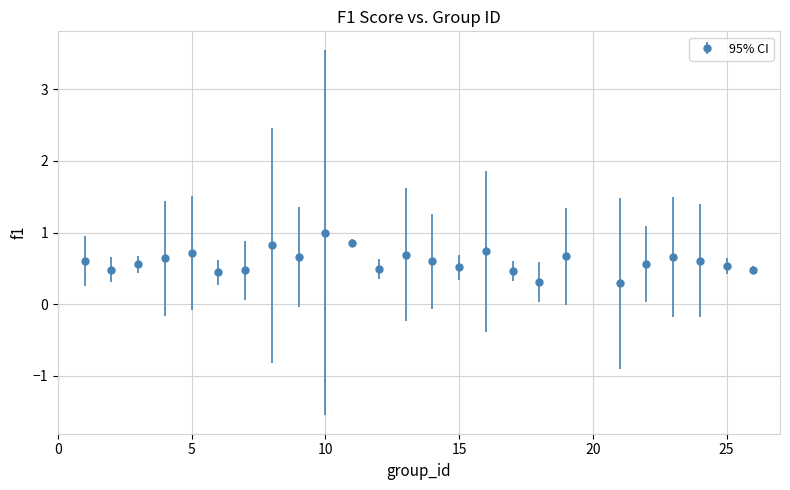

What is the value of the 13th point from the left?

0.7